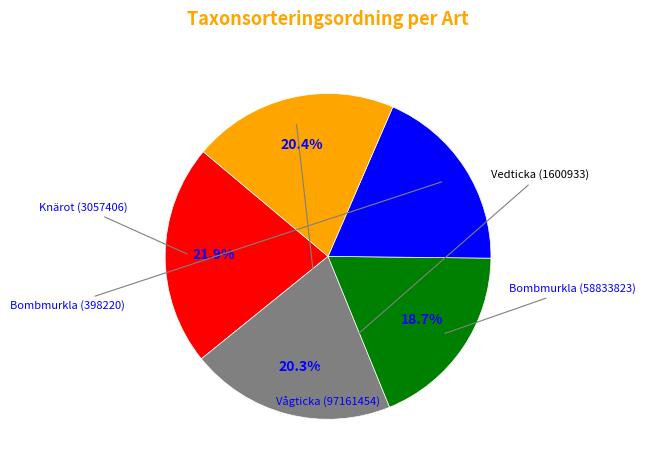

Does any single category account for the majority?

No